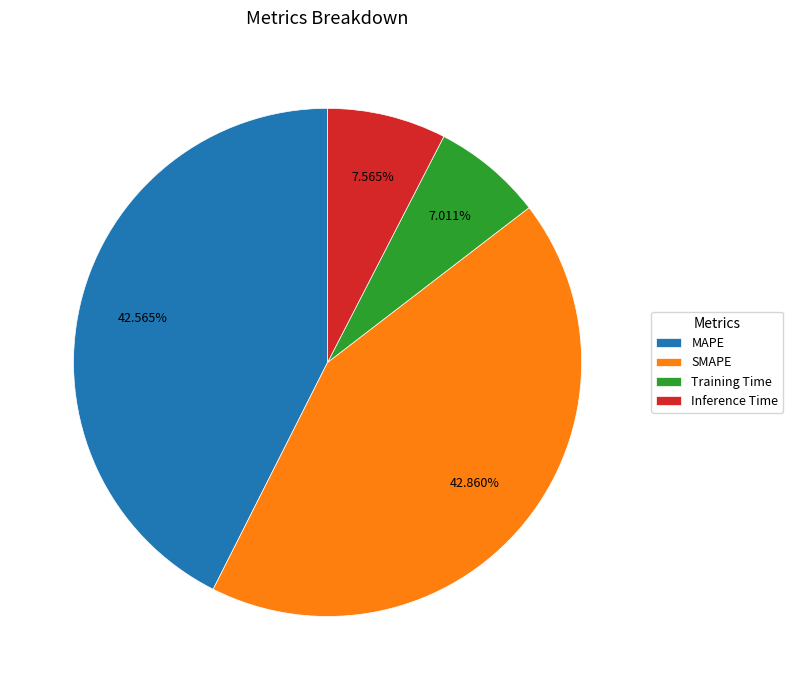

Does any single category account for the majority?

No